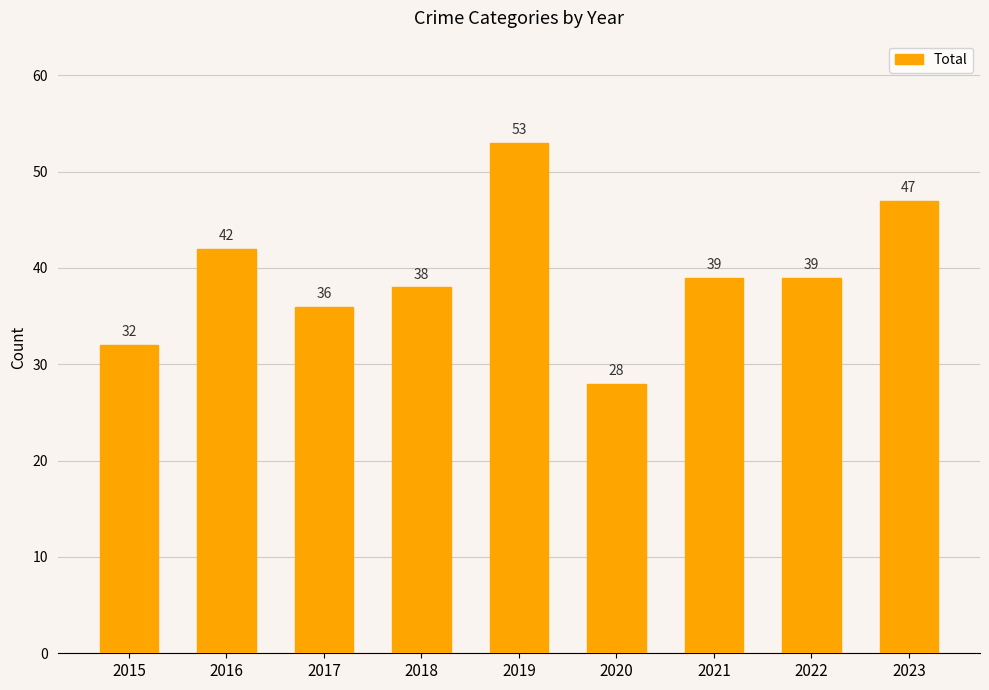

What is the difference between the maximum and minimum values?

25